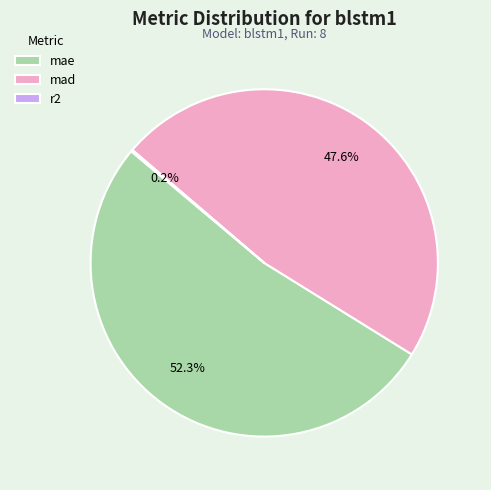

To the nearest percent, what is the average slice percentage?

33%